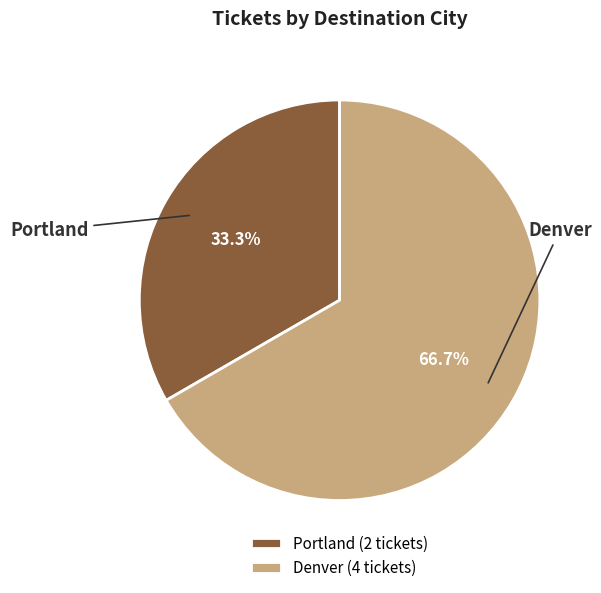

Count the number of slices in the pie.

2